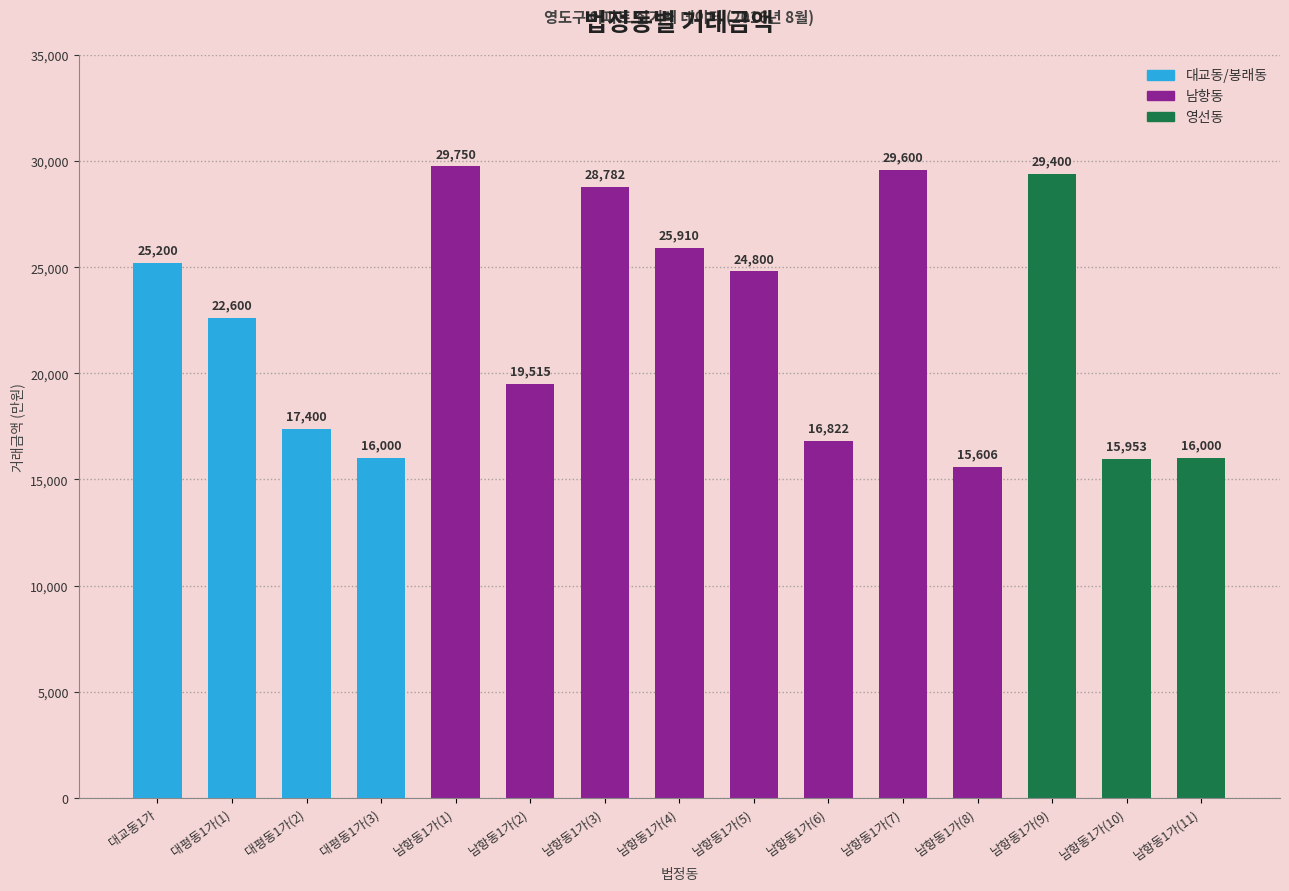

Reading right to left, transcribe all the data shown in this chart.

16000	15953	29400	15606	29600	16822	24800	25910	28782	19515	29750	16000	17400	22600	25200